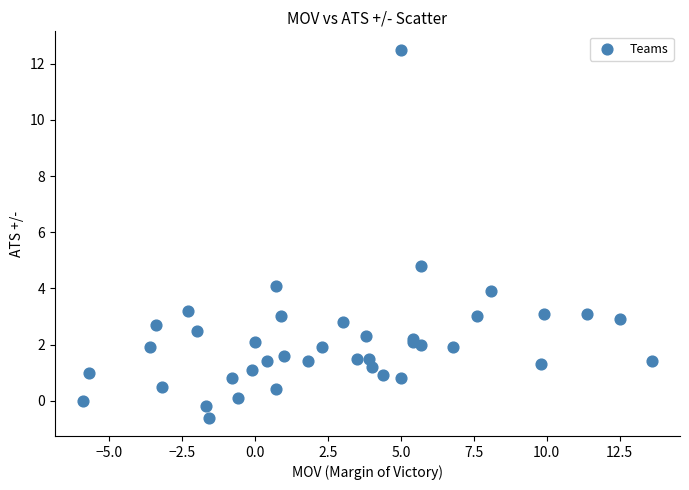

What Y value in the scatter plot is closest to 5?

4.8